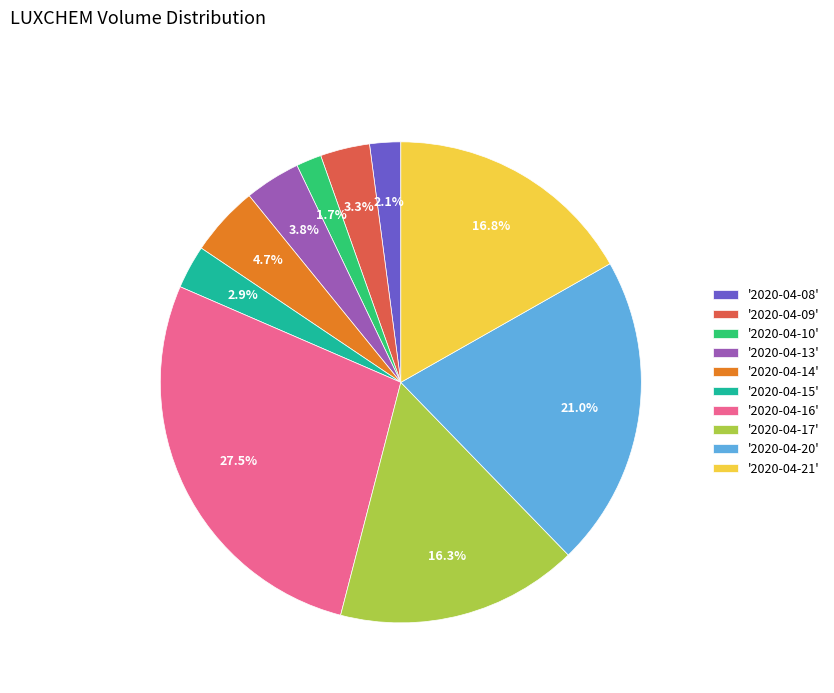

Is '2020-04-10' the majority of the pie?

No